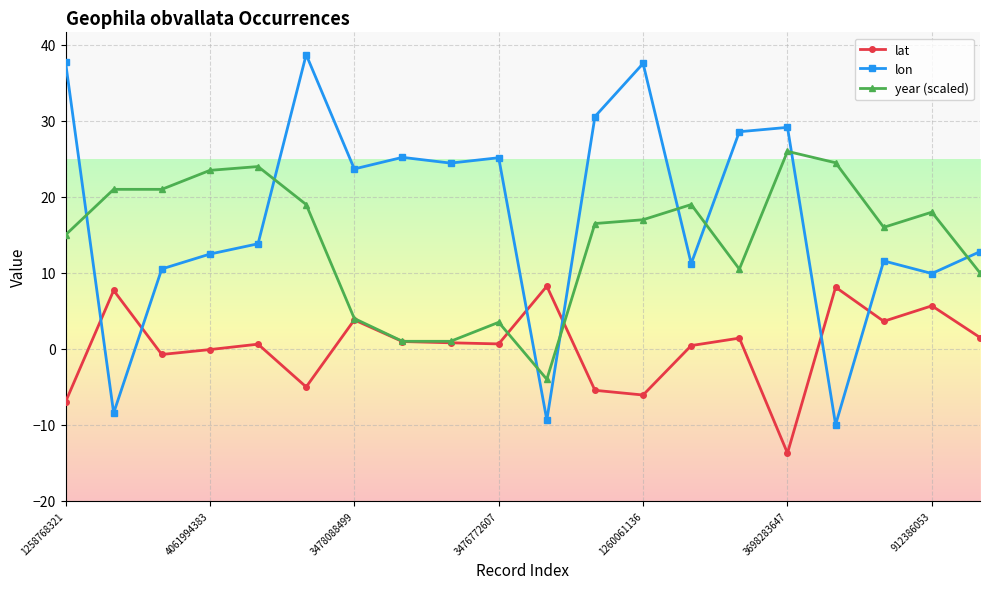

After their last crossing, which series has the higher values: lon or year (scaled)?

lon